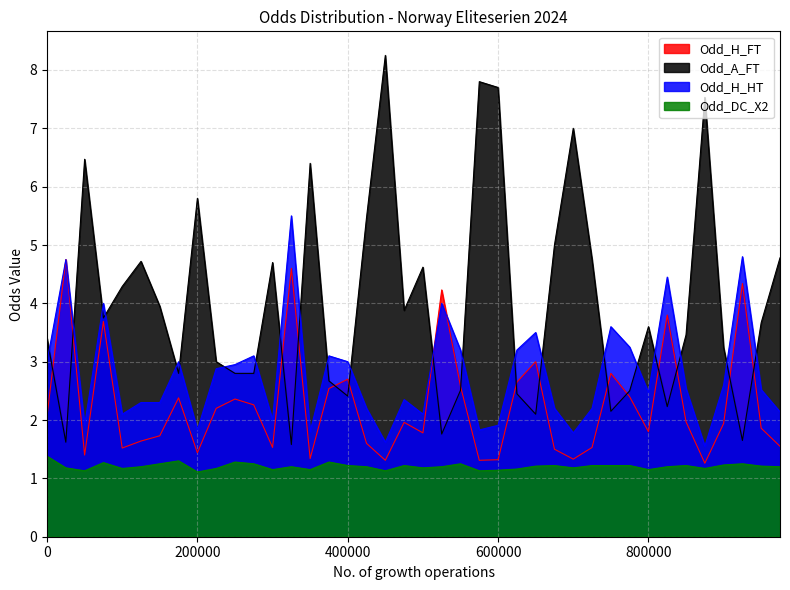

What is the highest value of the Odd_H_FT series?

4.8